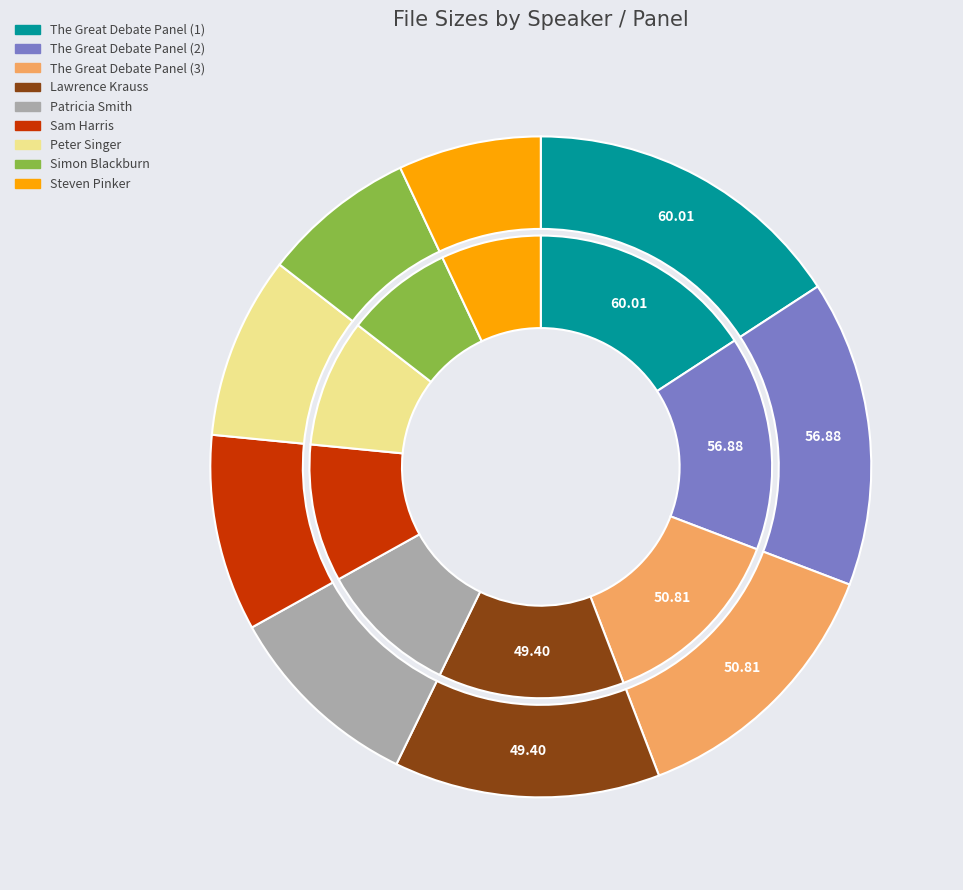

The Peter Singer slice represents 9% of the pie. True or false?

True